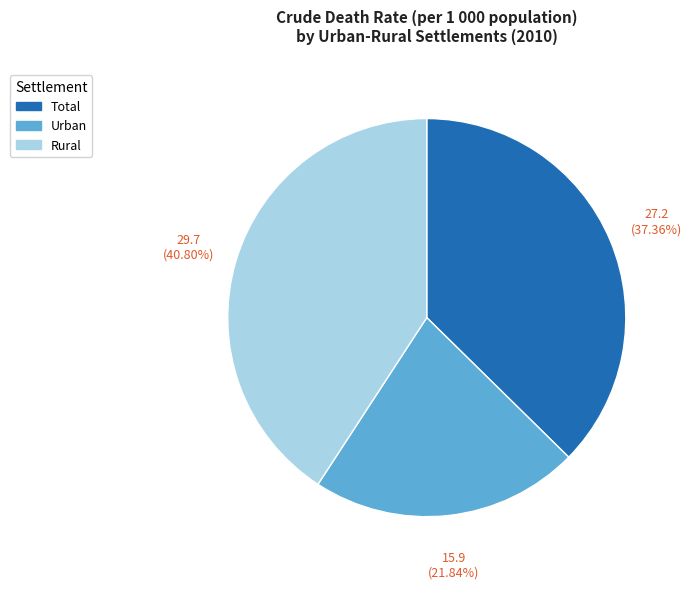

What is the largest slice in the pie chart?

Rural